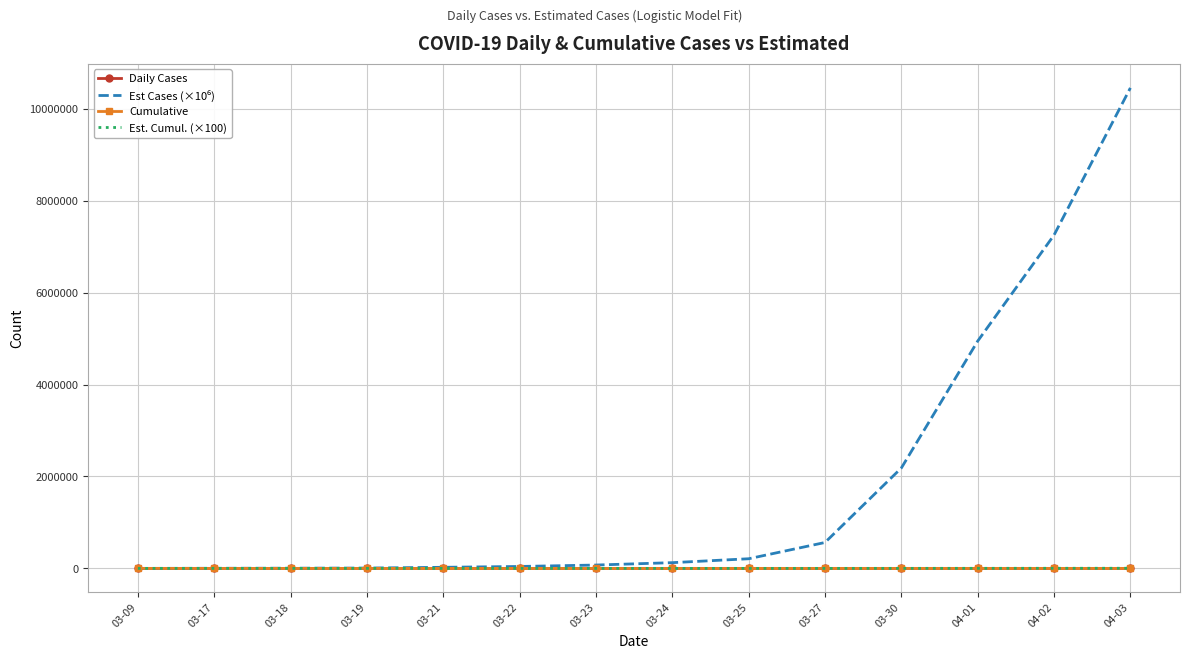

Count the number of data series in this chart.

4